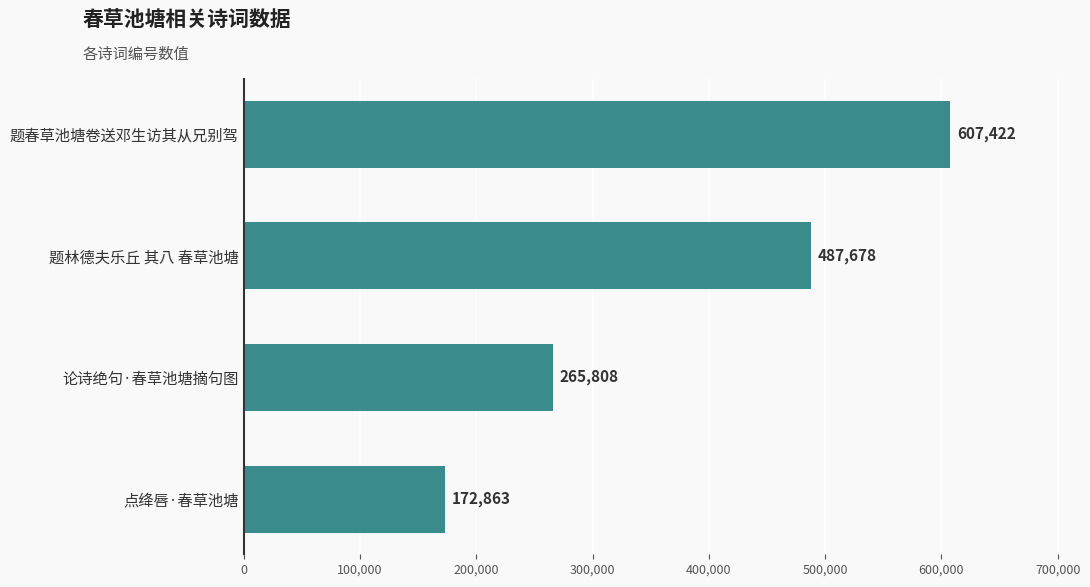

What is the difference between the maximum and minimum values?

434559